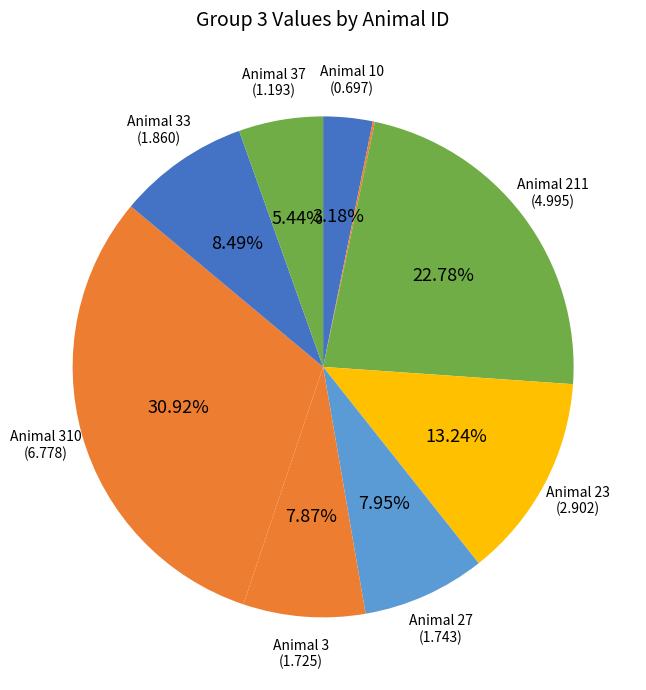

Does any single category account for the majority?

No